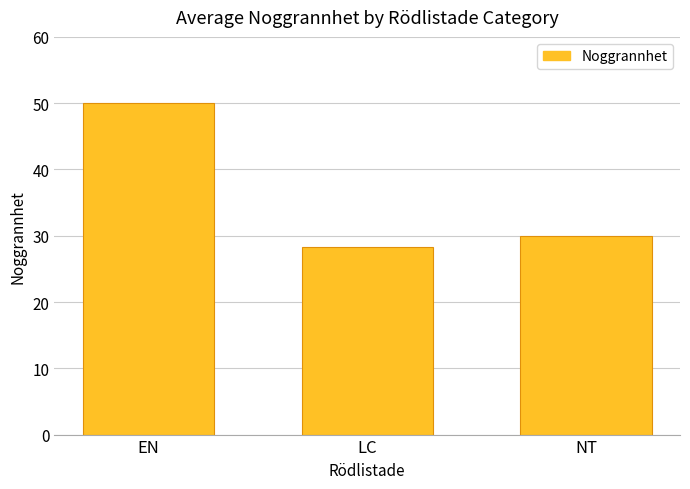

How many values are below 30?

1